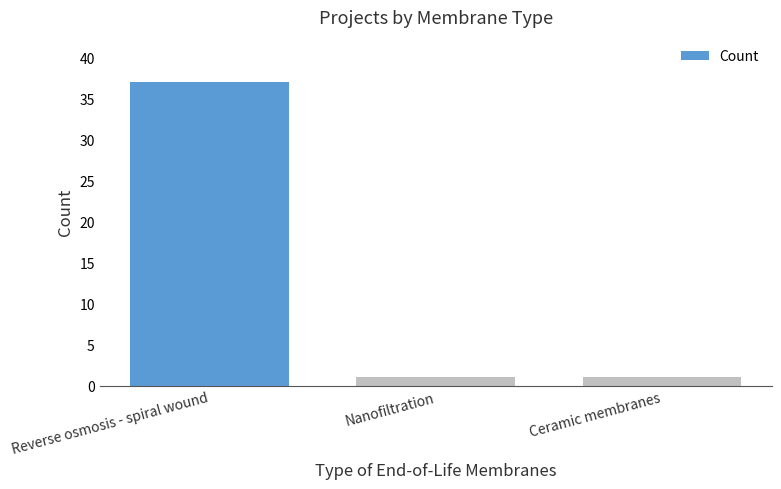

Which category has the highest value across all series?

Reverse osmosis - spiral wound